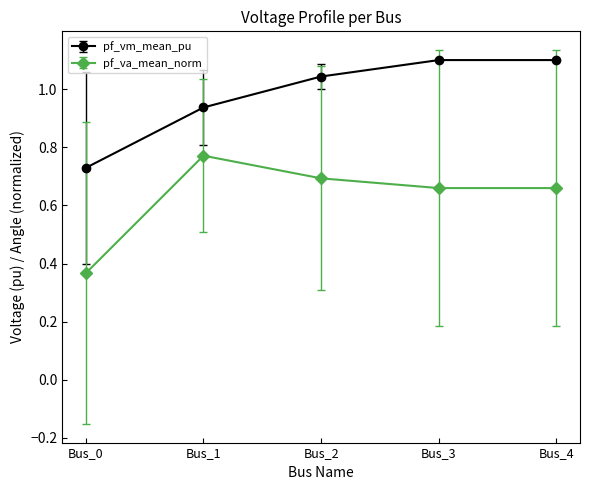

Is it true that pf_va_mean_norm equals 1.2 at Bus_1?

False